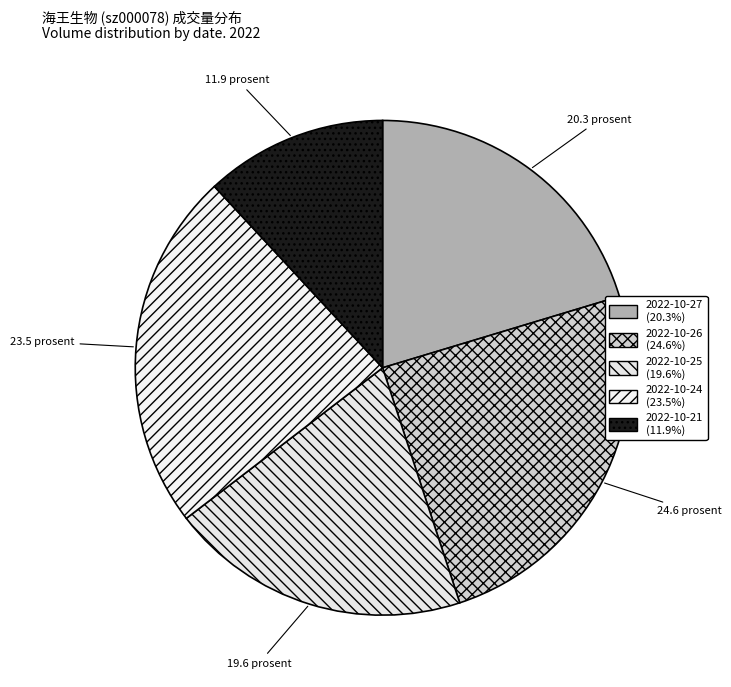

How many slices are in this pie chart?

5